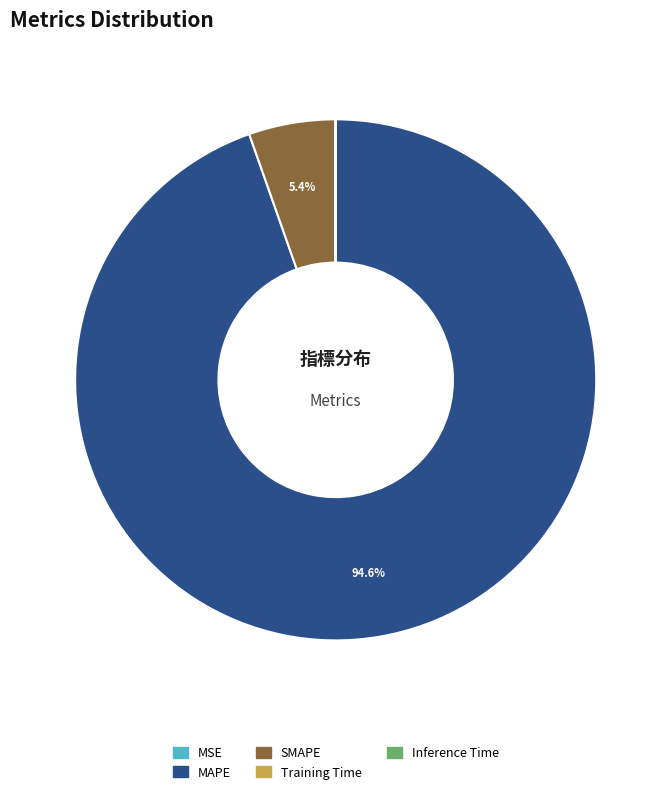

Which slice is the largest?

MAPE